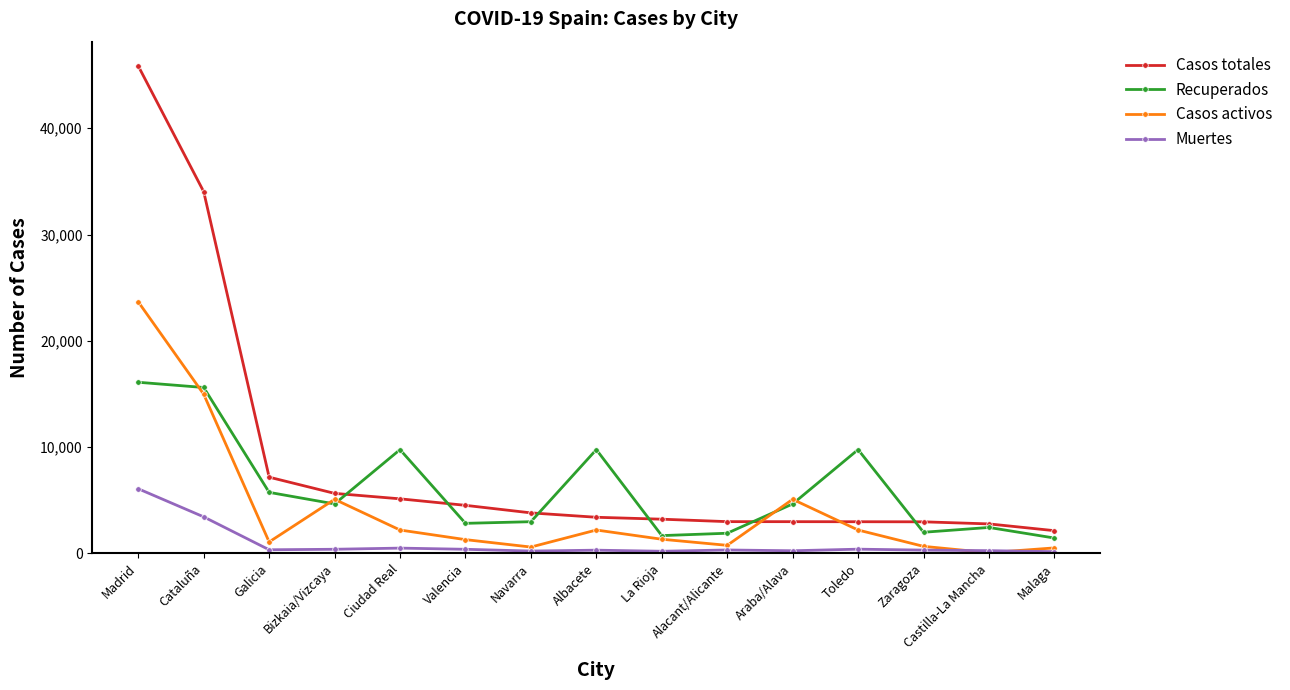

What position from the right is Madrid?

15